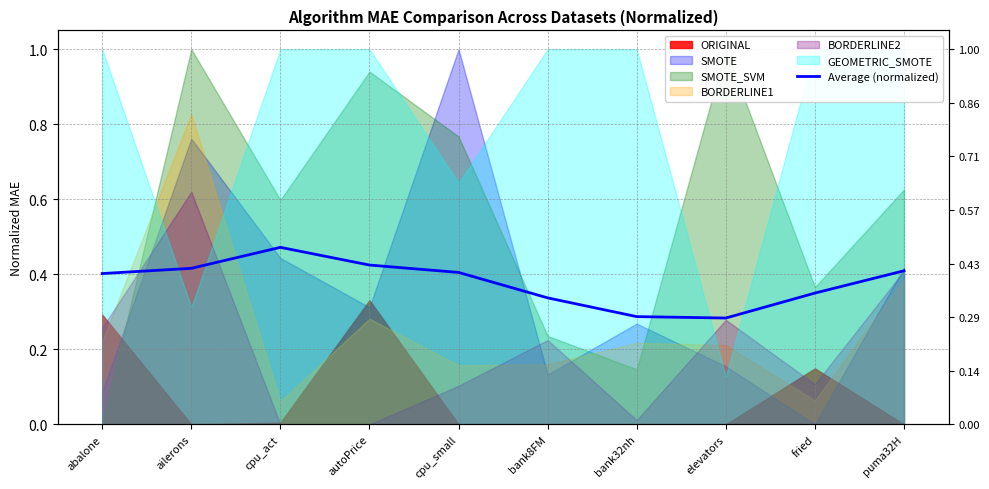

What position from the right is bank32nh?

4